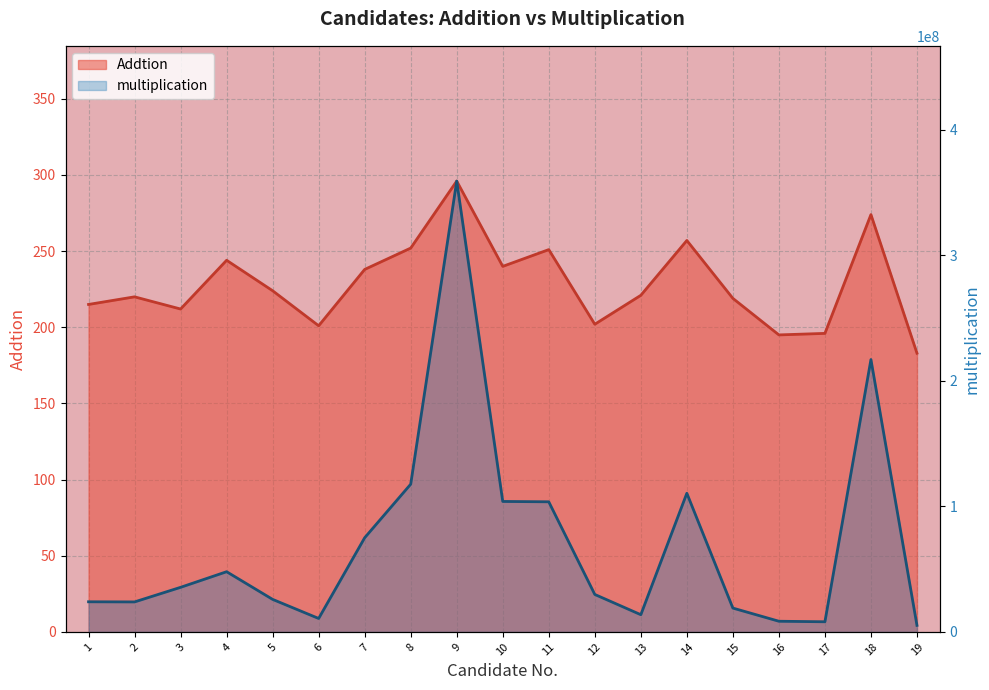

Does the chart display data point markers on the line(s)?

No